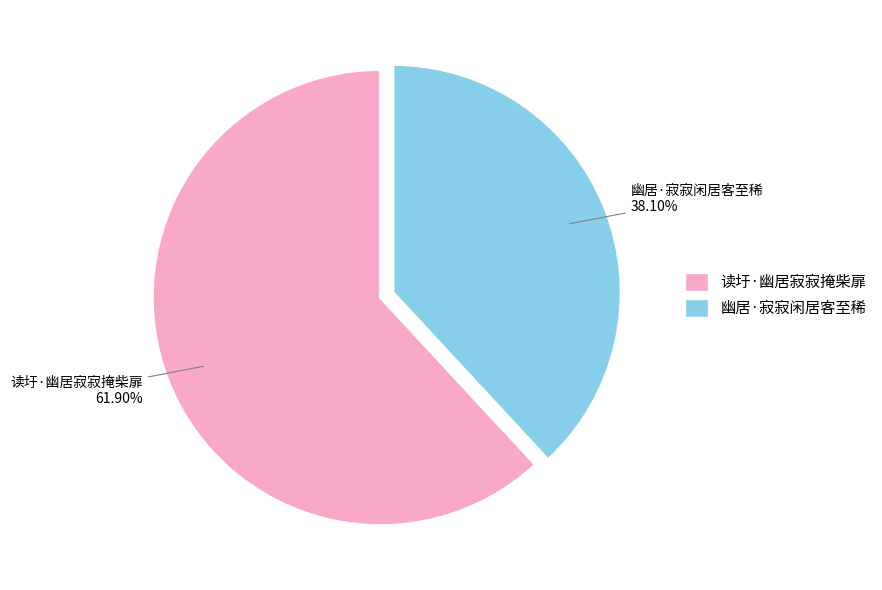

Rank the categories by value from highest to lowest.

读圩·幽居寂寂掩柴扉, 幽居·寂寂闲居客至稀